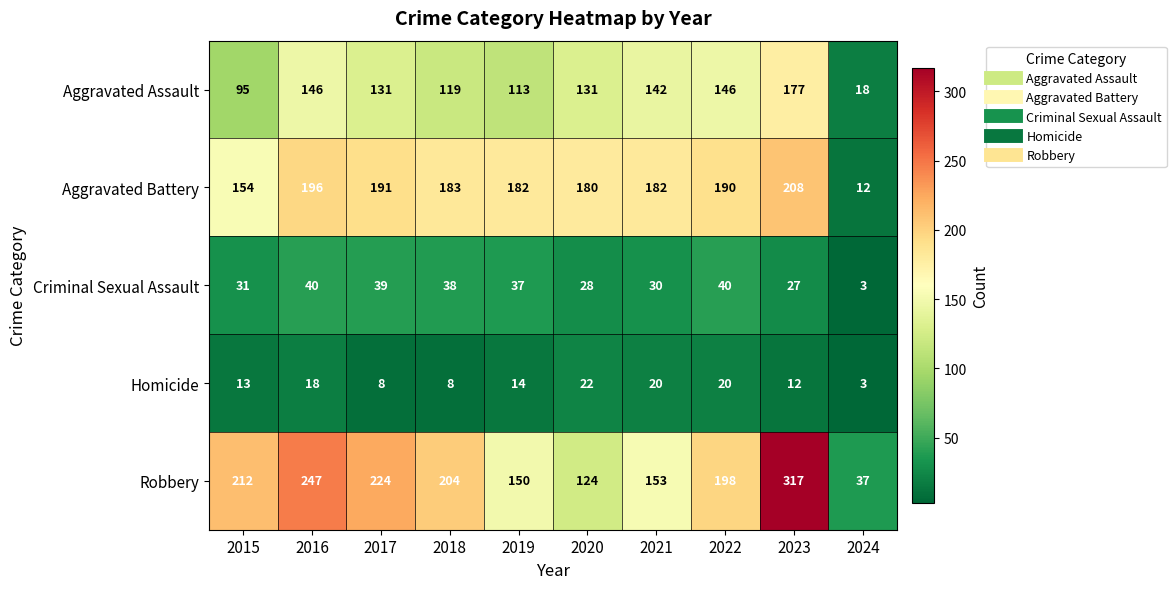

Is it true that Homicide equals 1 at 2024?

False